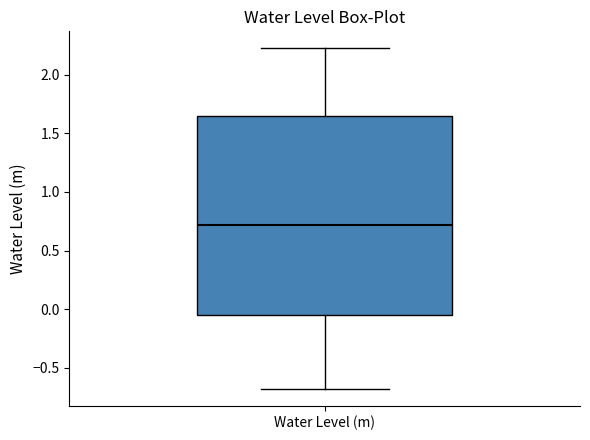

Where does the median line of the box for Water Level (m) sit on the y-axis? The values are not printed on the chart, so give them approximately, as read against the axis.

0.70